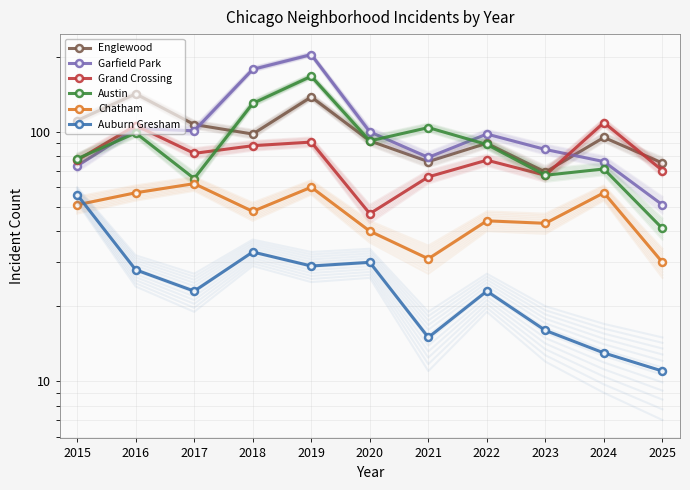

How many lines are shown in the chart?

6